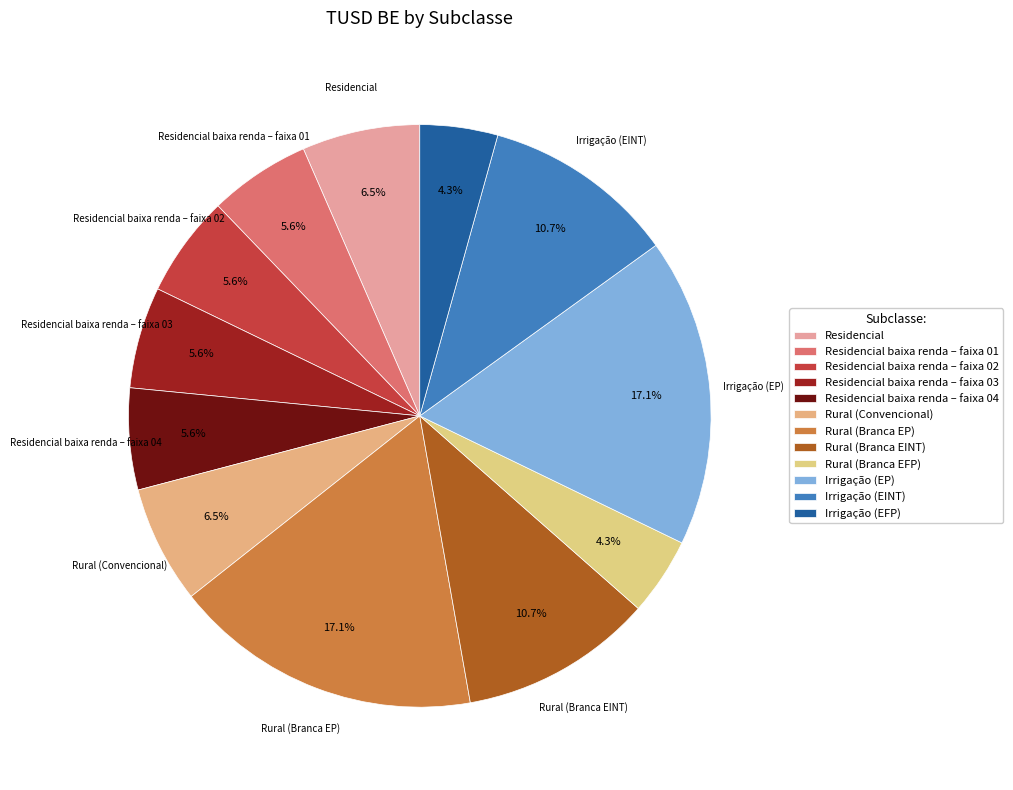

Which has a higher value, Irrigação (EINT) or Rural (Convencional)?

Irrigação (EINT)